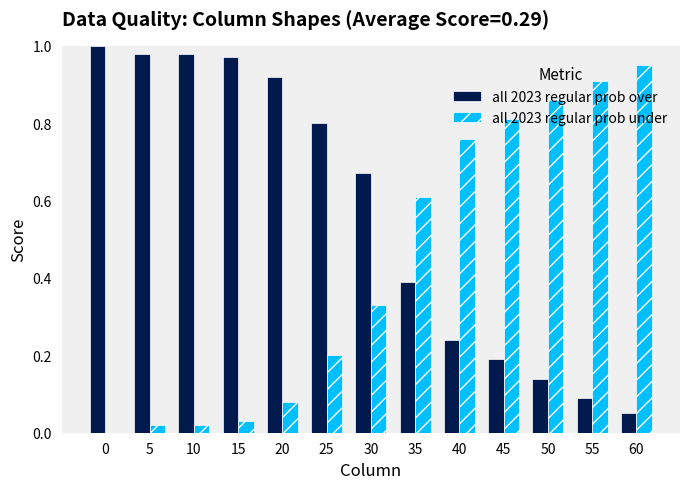

Which series has the largest total across all categories?

all 2023 regular prob over